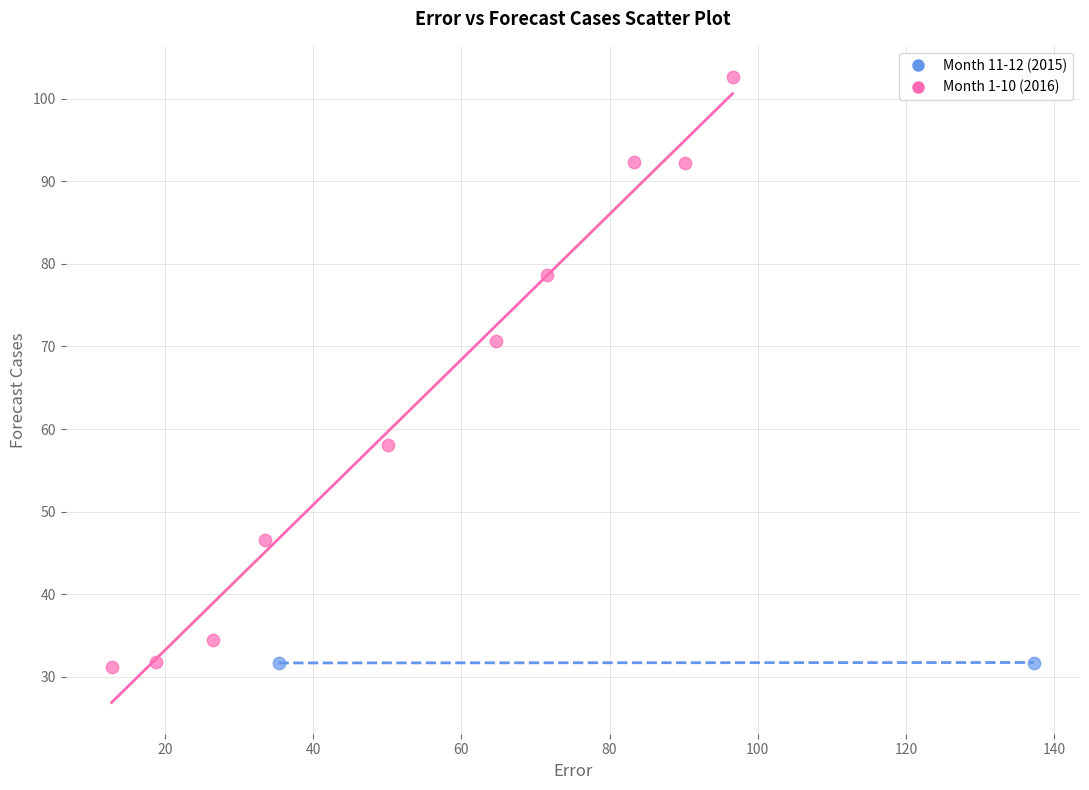

Which series has the largest Y range (max minus min)?

Month 1-10 (2016)